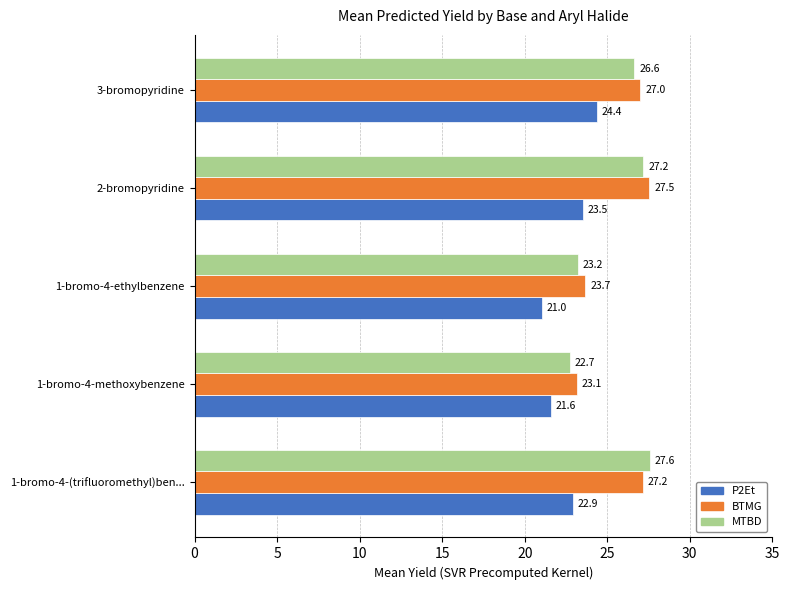

Between 1-bromo-4-(trifluoromethyl)ben... and 2-bromopyridine, which series saw the biggest shift?

P2Et